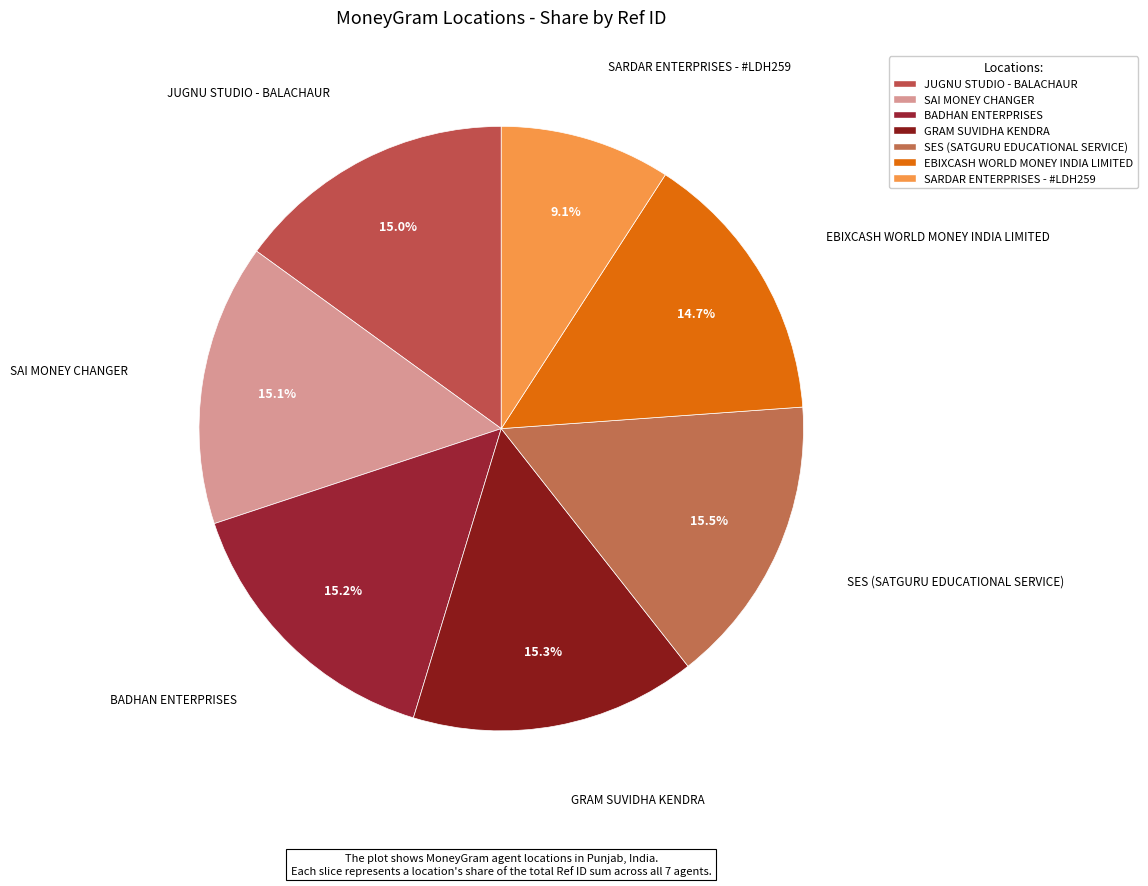

What percentage is the EBIXCASH WORLD MONEY INDIA LIMITED slice, to the nearest percent?

15%